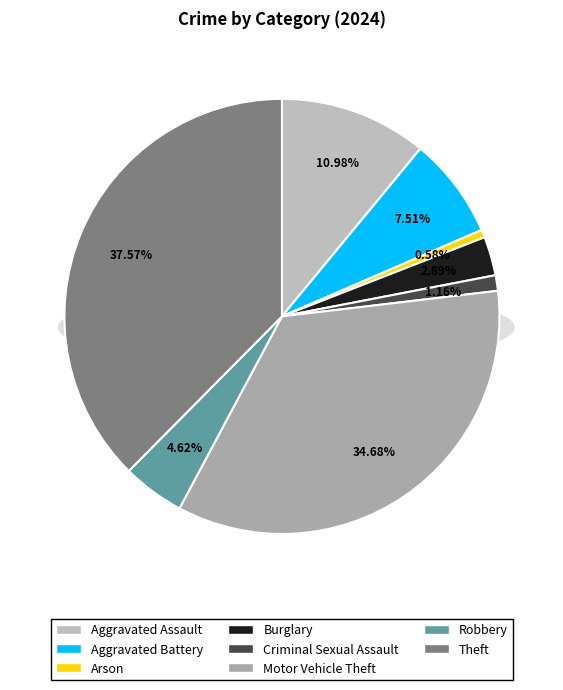

What percentage is NOT represented by Aggravated Battery?

92.5%